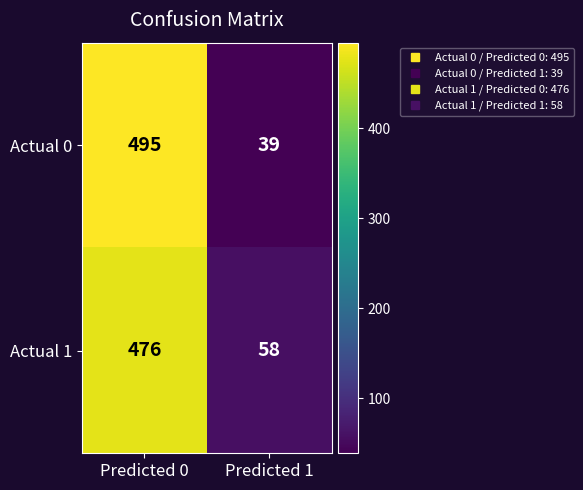

What is the total value across all series at Predicted 0?

971